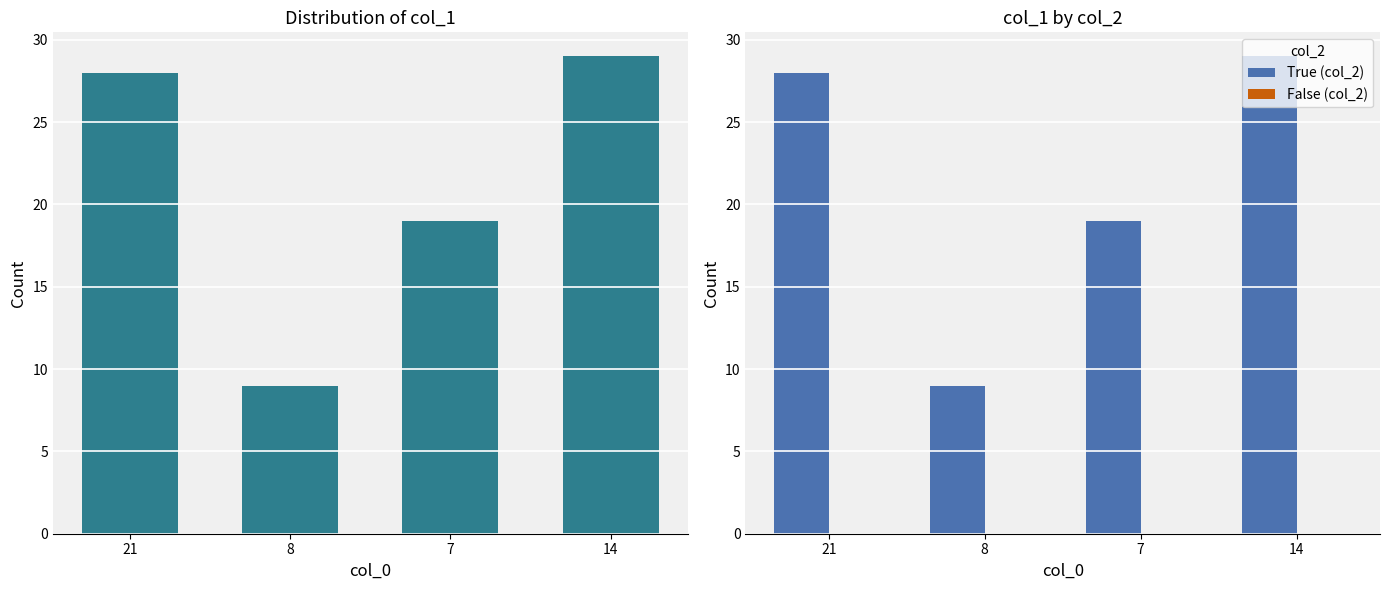

Reading left to right, list all the values displayed in this chart.

col_1: 21=28	8=9	7=19	14=29
True (col_2): 21=28	8=9	7=19	14=29
False (col_2): 21=0	8=0	7=0	14=0